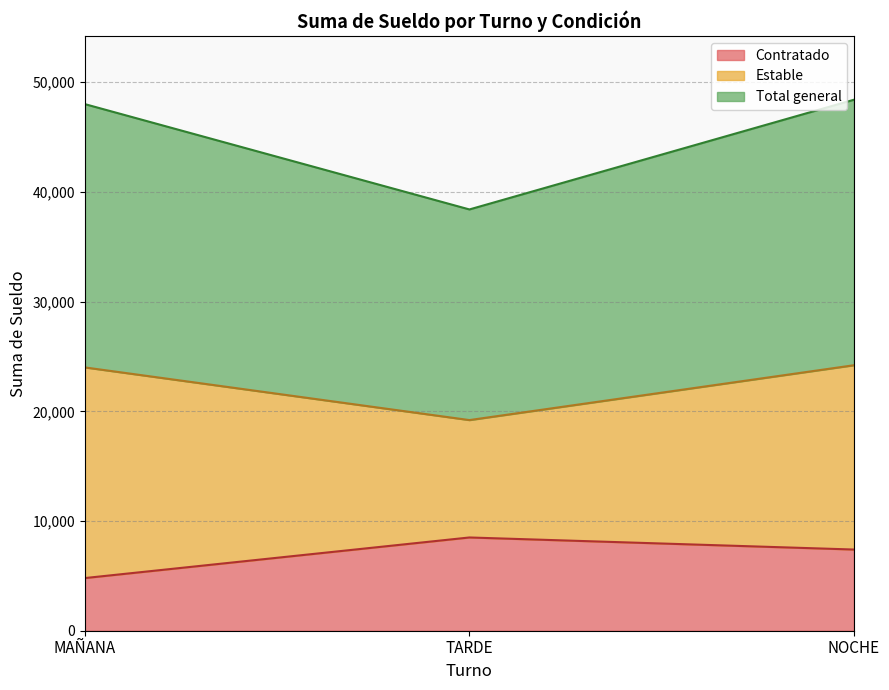

At which category is the sum across all series the highest?

NOCHE